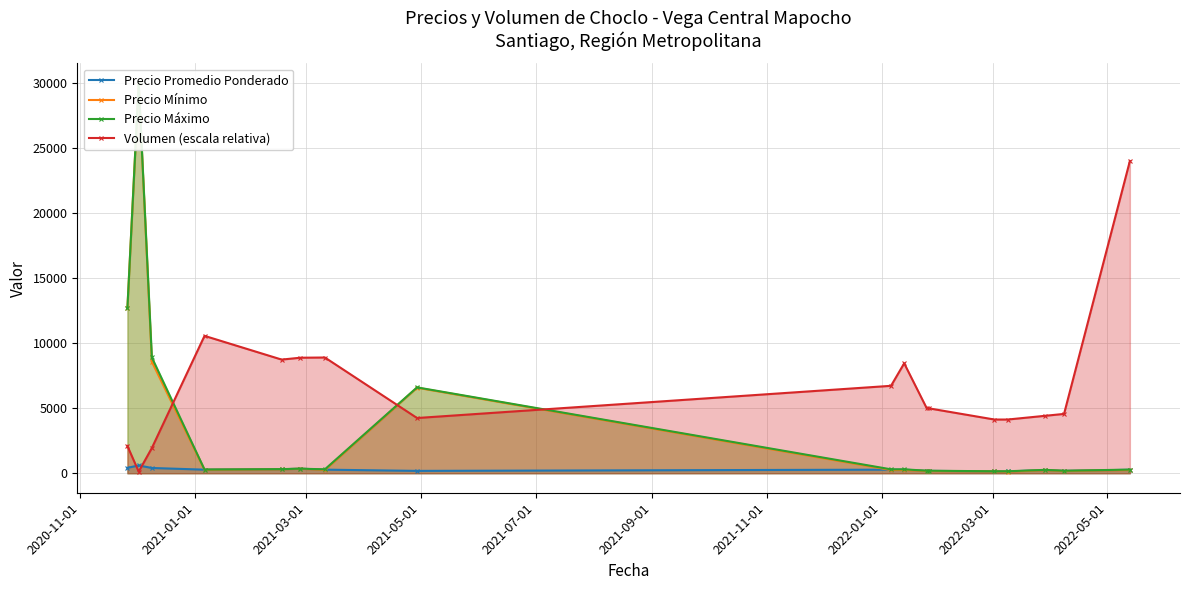

What is the value of the Volumen (escala relativa) point at the 5th from the left?

8736.0